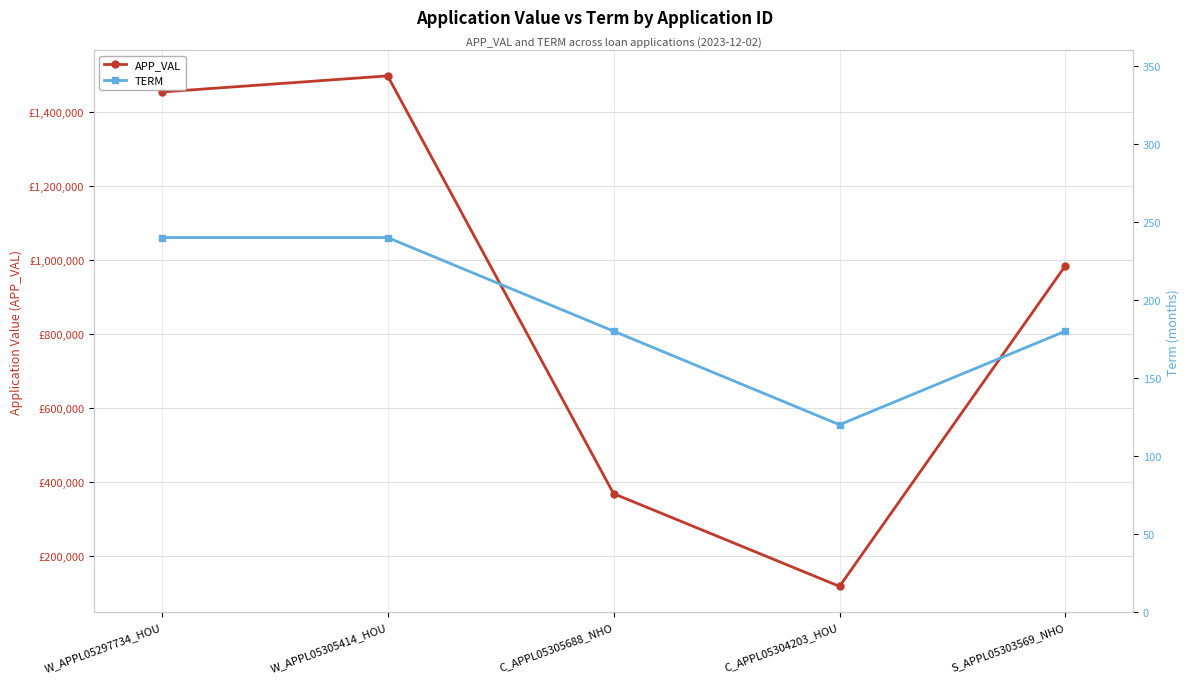

What is the total value across all series at C_APPL05305688_NHO?

367782